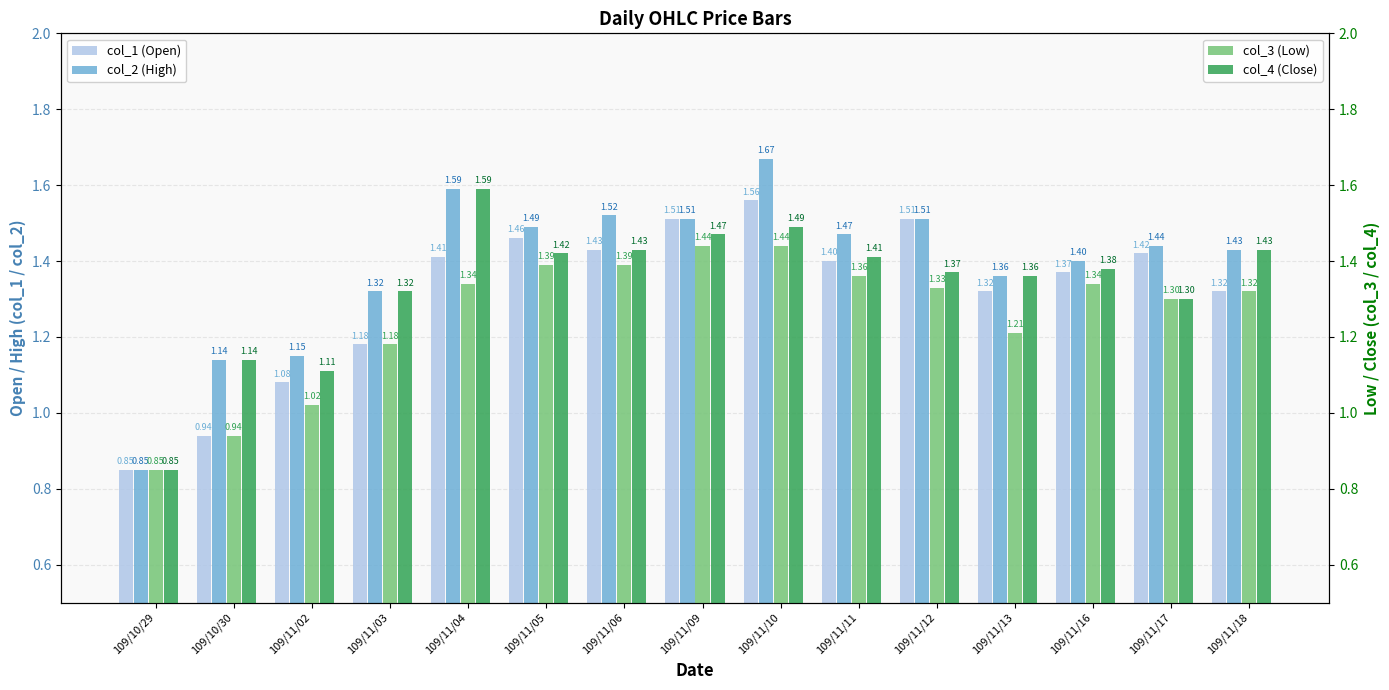

How many bars are there in each group?

4